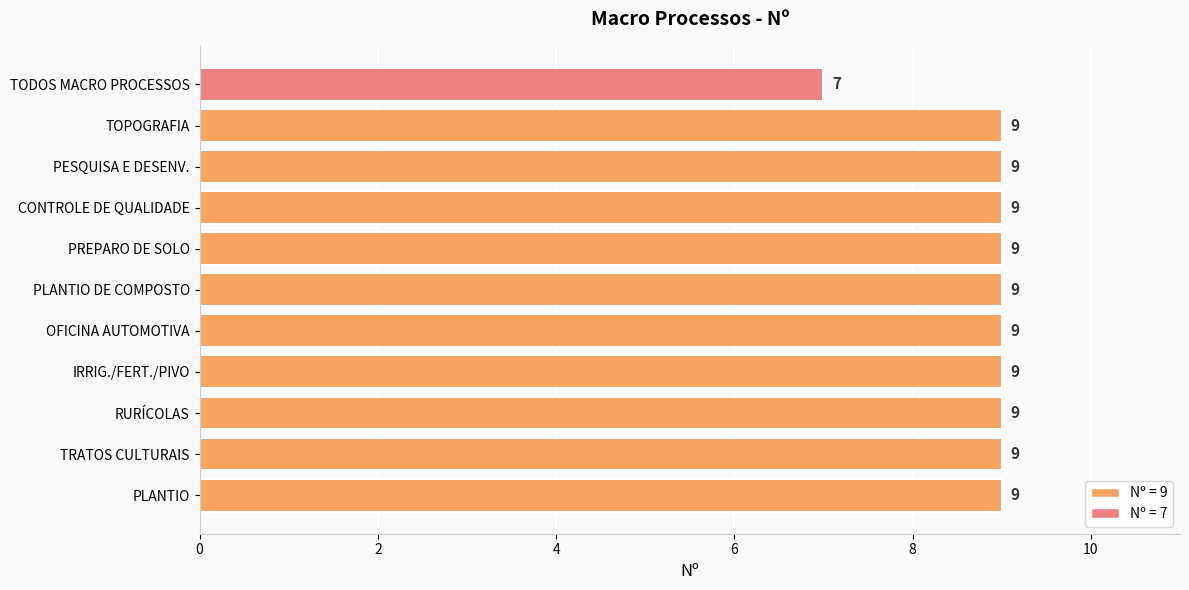

True or false: the data shows 5 at RURÍCOLAS.

False